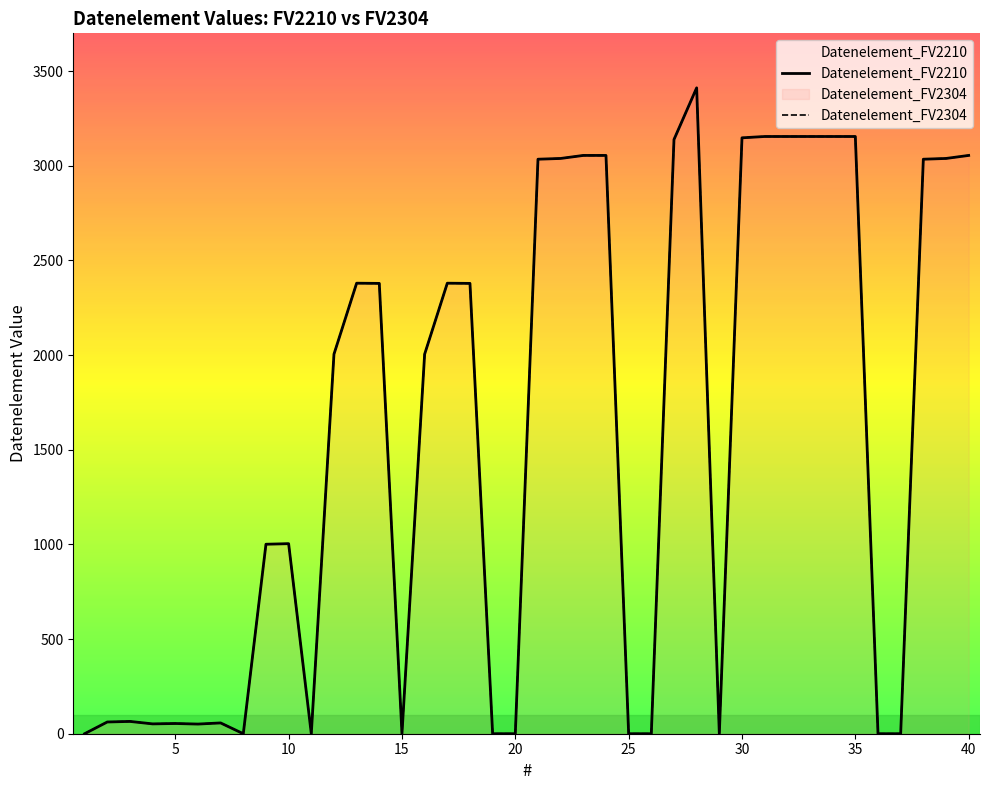

What is the sum of the Datenelement_FV2210 values at 15 and 22?

3039